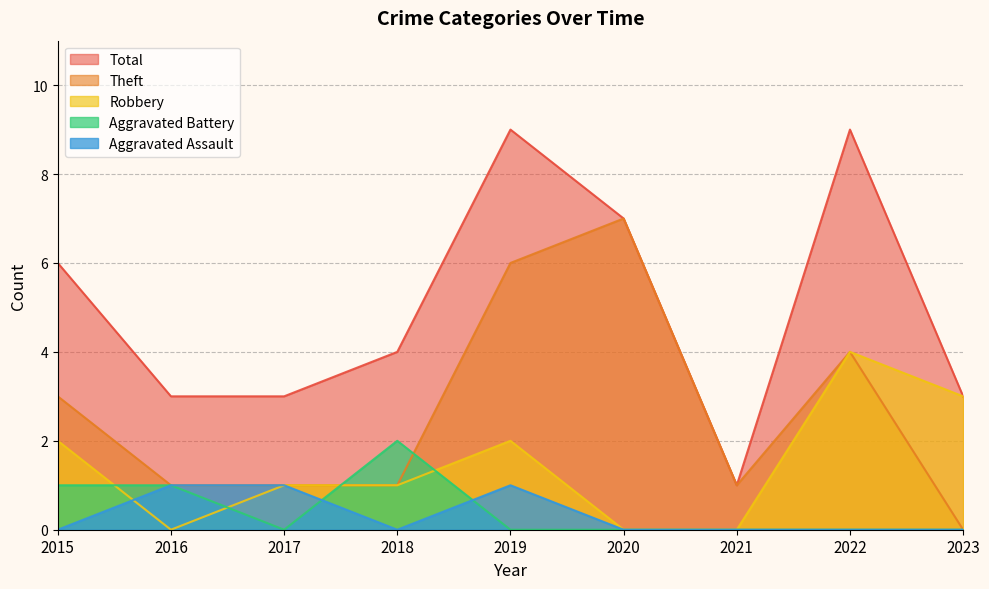

True or false: Total has a value of 5 at 2019.

False